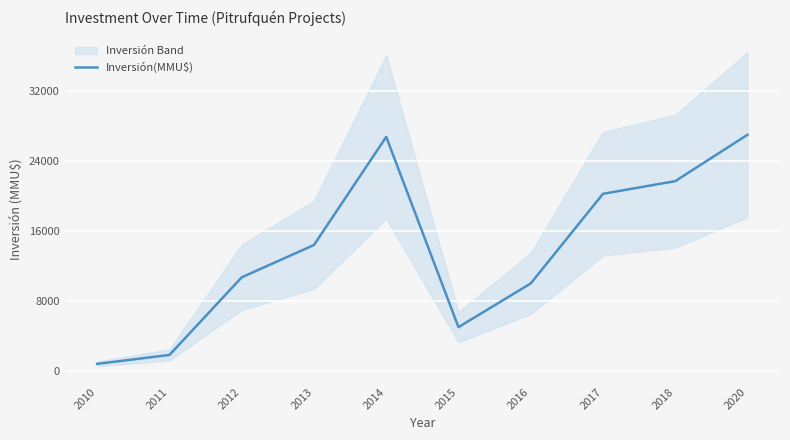

List the labels in order of value, largest first.

2020, 2014, 2018, 2017, 2013, 2012, 2016, 2015, 2011, 2010